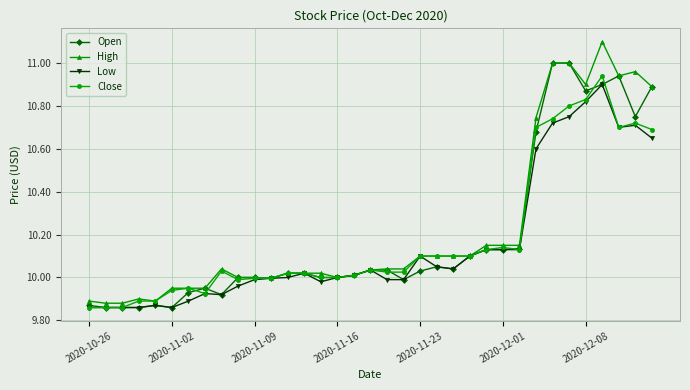

What is the maximum value shown in the chart?

11.1